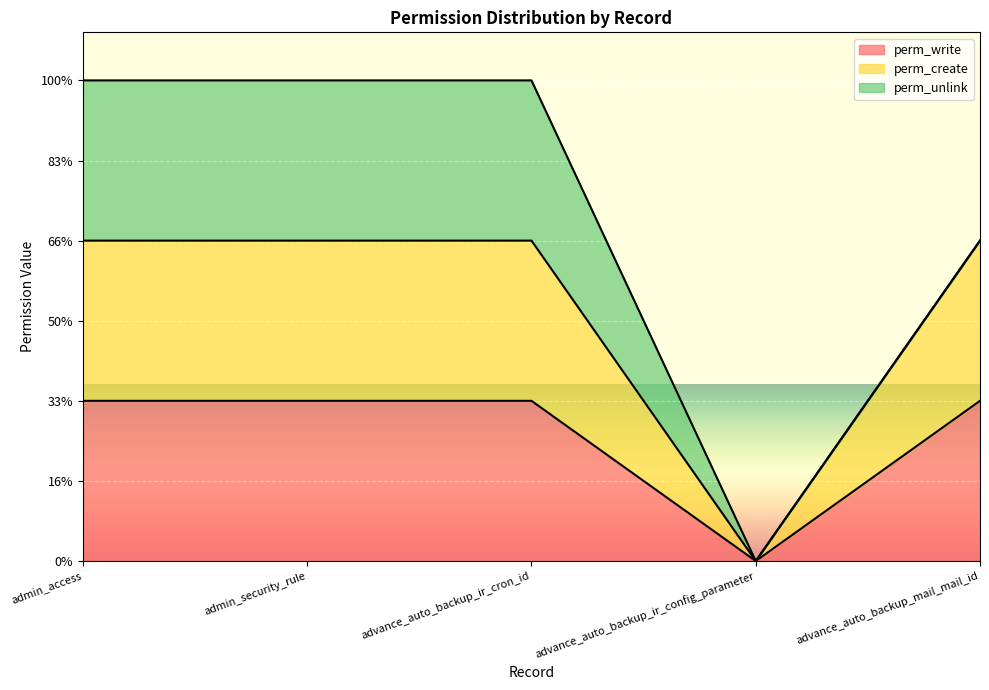

The value of perm_create at admin_access is 2. True or false?

True